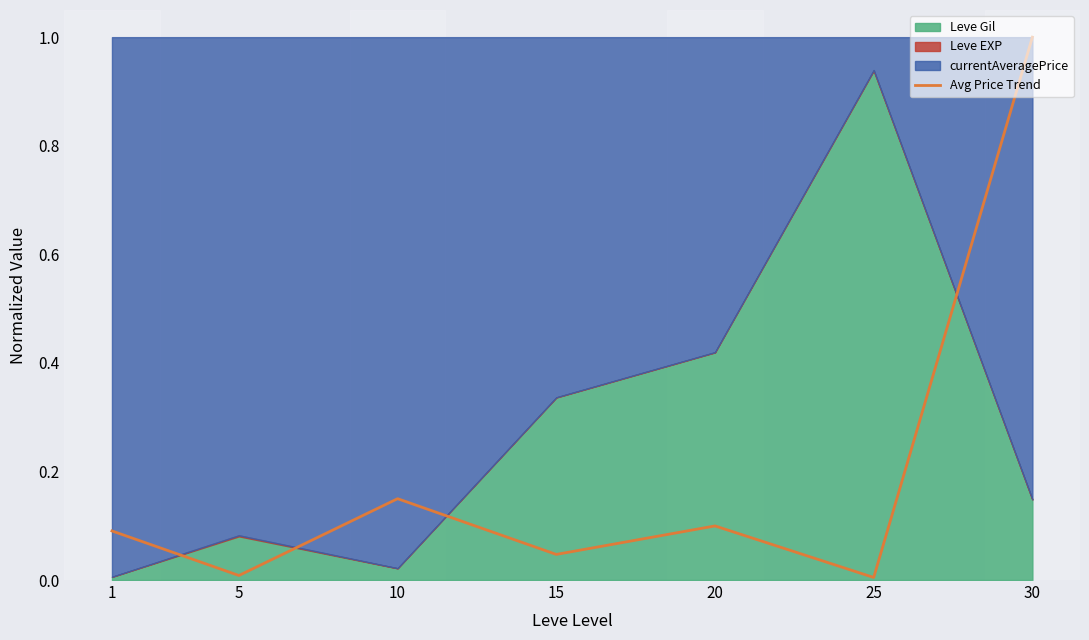

List the labels in order of value, smallest first.

25, 5, 15, 1, 20, 10, 30